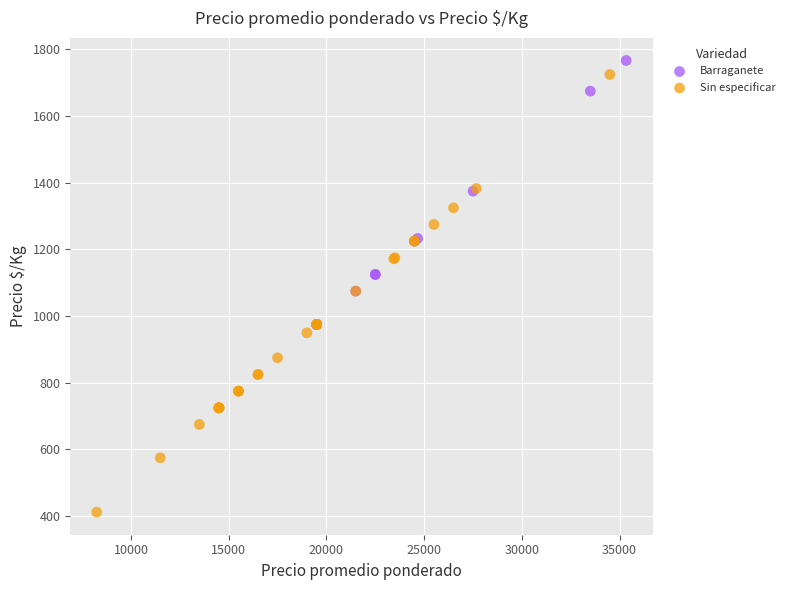

Which series contains the lowest Y value?

Sin especificar